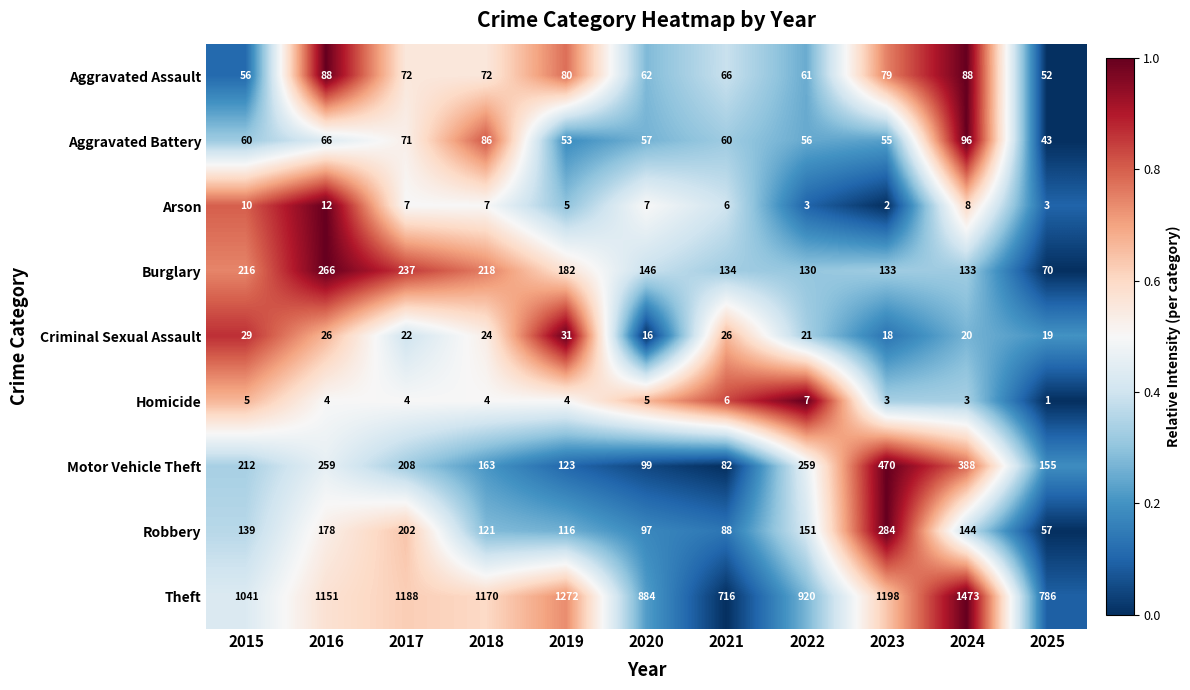

At which label is Burglary closest to 168?

2019